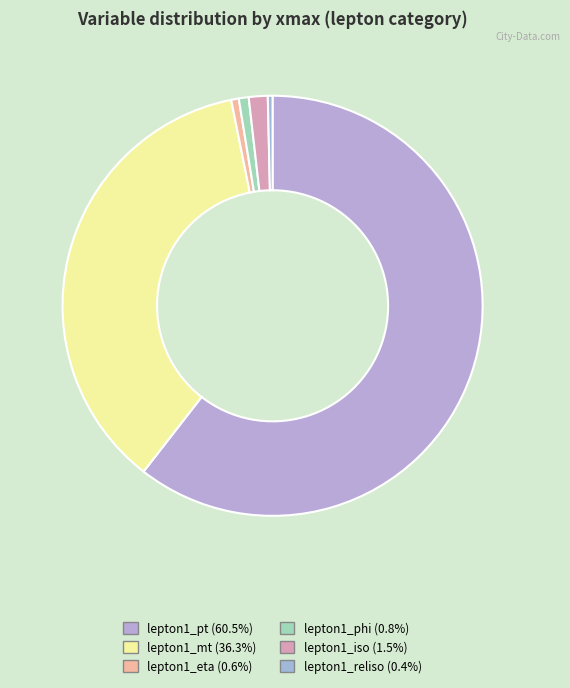

How many segments does this pie chart have?

6